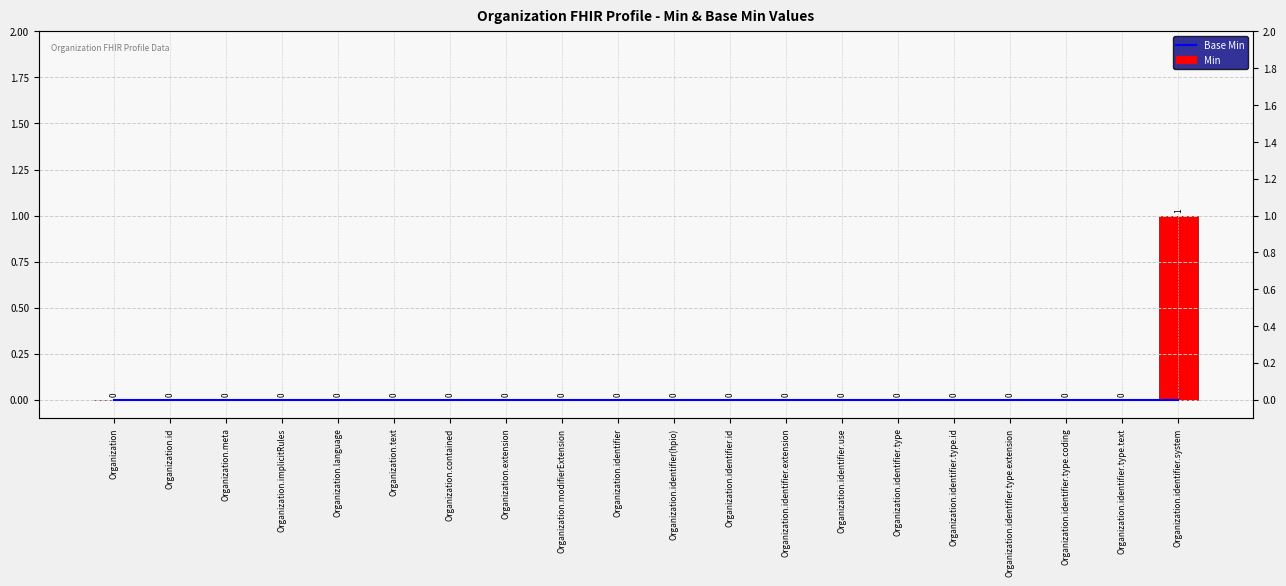

At which category is the sum across all series the highest?

Organization.identifier.system